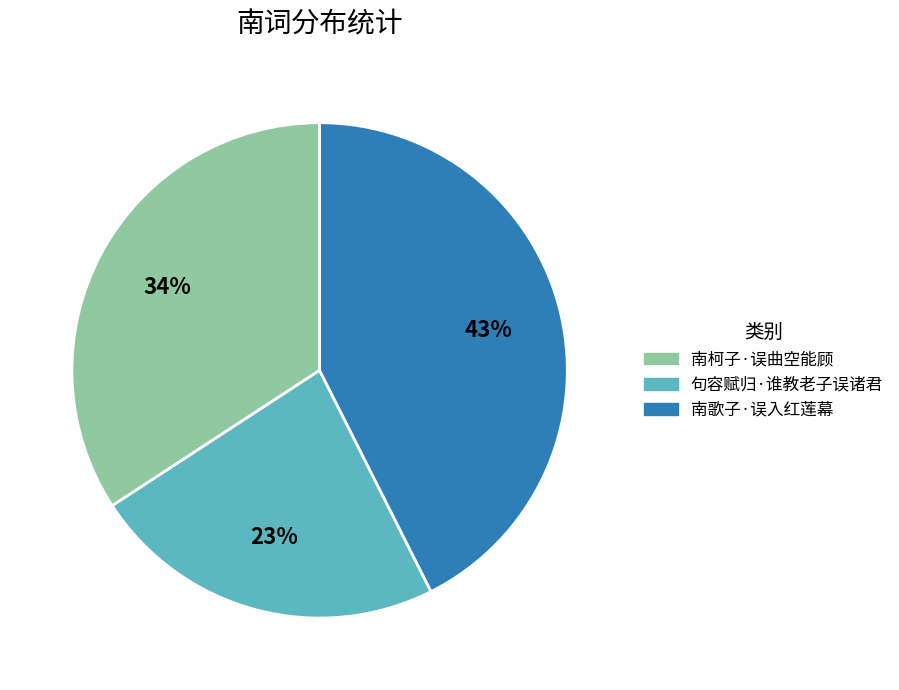

How many segments does this pie chart have?

3